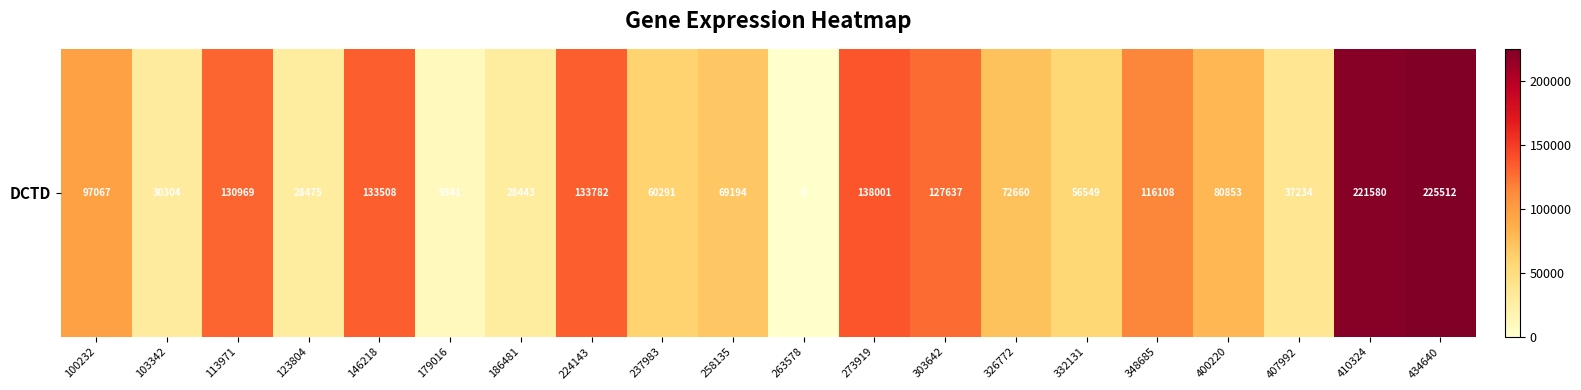

What is the difference between the values at 332131 and 123804?

28074